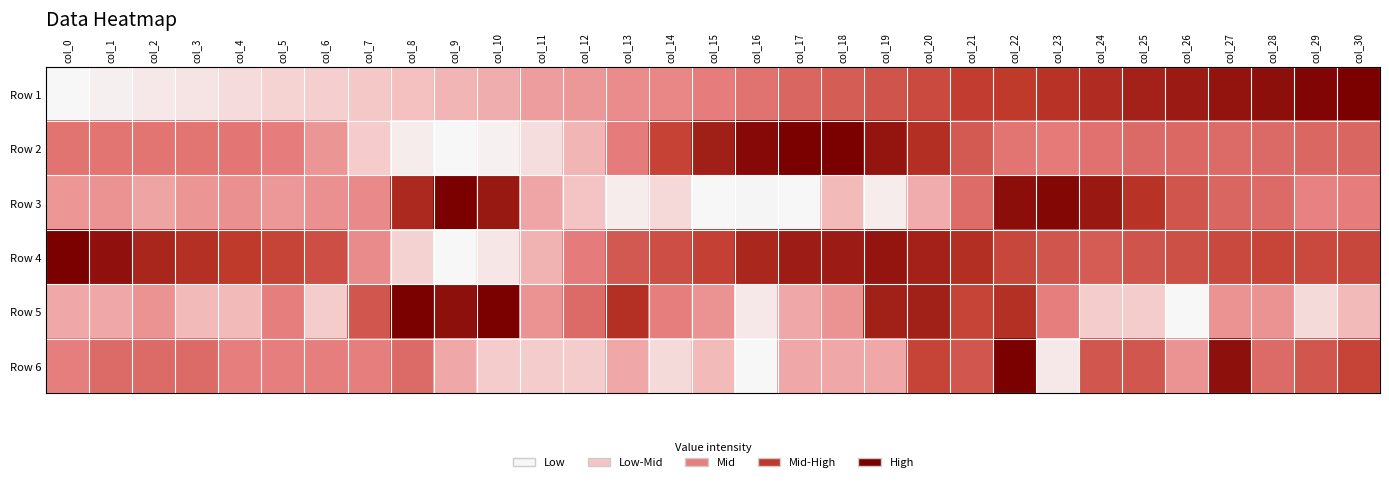

Reading left to right, transcribe all the data shown in this chart.

Row 1: col_0=0.0	col_1=0.0	col_2=0.1	col_3=0.1	col_4=0.1	col_5=0.2	col_6=0.2	col_7=0.2	col_8=0.3	col_9=0.3	col_10=0.3	col_11=0.4	col_12=0.4	col_13=0.5	col_14=0.5	col_15=0.5	col_16=0.5	col_17=0.6	col_18=0.6	col_19=0.6	col_20=0.7	col_21=0.7	col_22=0.7	col_23=0.8	col_24=0.8	col_25=0.9	col_26=0.9	col_27=0.9	col_28=0.9	col_29=1.0	col_30=1.0
Row 2: col_0=0.5	col_1=0.5	col_2=0.5	col_3=0.5	col_4=0.5	col_5=0.5	col_6=0.4	col_7=0.2	col_8=0.1	col_9=0.0	col_10=0.0	col_11=0.1	col_12=0.3	col_13=0.5	col_14=0.7	col_15=0.9	col_16=1.0	col_17=1.0	col_18=1.0	col_19=0.9	col_20=0.8	col_21=0.6	col_22=0.5	col_23=0.5	col_24=0.5	col_25=0.6	col_26=0.6	col_27=0.6	col_28=0.6	col_29=0.6	col_30=0.6
Row 3: col_0=0.4	col_1=0.4	col_2=0.4	col_3=0.4	col_4=0.4	col_5=0.4	col_6=0.4	col_7=0.5	col_8=0.8	col_9=1.0	col_10=0.9	col_11=0.4	col_12=0.3	col_13=0.1	col_14=0.1	col_15=0.0	col_16=0.0	col_17=0.0	col_18=0.3	col_19=0.1	col_20=0.3	col_21=0.6	col_22=0.9	col_23=1.0	col_24=0.9	col_25=0.8	col_26=0.6	col_27=0.6	col_28=0.6	col_29=0.5	col_30=0.5
Row 4: col_0=1.0	col_1=0.9	col_2=0.8	col_3=0.8	col_4=0.7	col_5=0.7	col_6=0.7	col_7=0.5	col_8=0.2	col_9=0.0	col_10=0.1	col_11=0.3	col_12=0.5	col_13=0.6	col_14=0.7	col_15=0.7	col_16=0.8	col_17=0.9	col_18=0.9	col_19=0.9	col_20=0.8	col_21=0.8	col_22=0.7	col_23=0.6	col_24=0.6	col_25=0.6	col_26=0.7	col_27=0.7	col_28=0.7	col_29=0.7	col_30=0.7
Row 5: col_0=0.4	col_1=0.4	col_2=0.4	col_3=0.3	col_4=0.3	col_5=0.5	col_6=0.2	col_7=0.6	col_8=1.0	col_9=0.9	col_10=1.0	col_11=0.4	col_12=0.6	col_13=0.8	col_14=0.5	col_15=0.4	col_16=0.1	col_17=0.4	col_18=0.4	col_19=0.9	col_20=0.9	col_21=0.7	col_22=0.8	col_23=0.5	col_24=0.2	col_25=0.2	col_26=0.0	col_27=0.4	col_28=0.4	col_29=0.1	col_30=0.3
Row 6: col_0=0.5	col_1=0.6	col_2=0.6	col_3=0.6	col_4=0.5	col_5=0.5	col_6=0.5	col_7=0.5	col_8=0.6	col_9=0.4	col_10=0.2	col_11=0.2	col_12=0.2	col_13=0.4	col_14=0.1	col_15=0.3	col_16=0.0	col_17=0.4	col_18=0.4	col_19=0.4	col_20=0.7	col_21=0.6	col_22=1.0	col_23=0.1	col_24=0.6	col_25=0.6	col_26=0.4	col_27=0.9	col_28=0.6	col_29=0.6	col_30=0.7